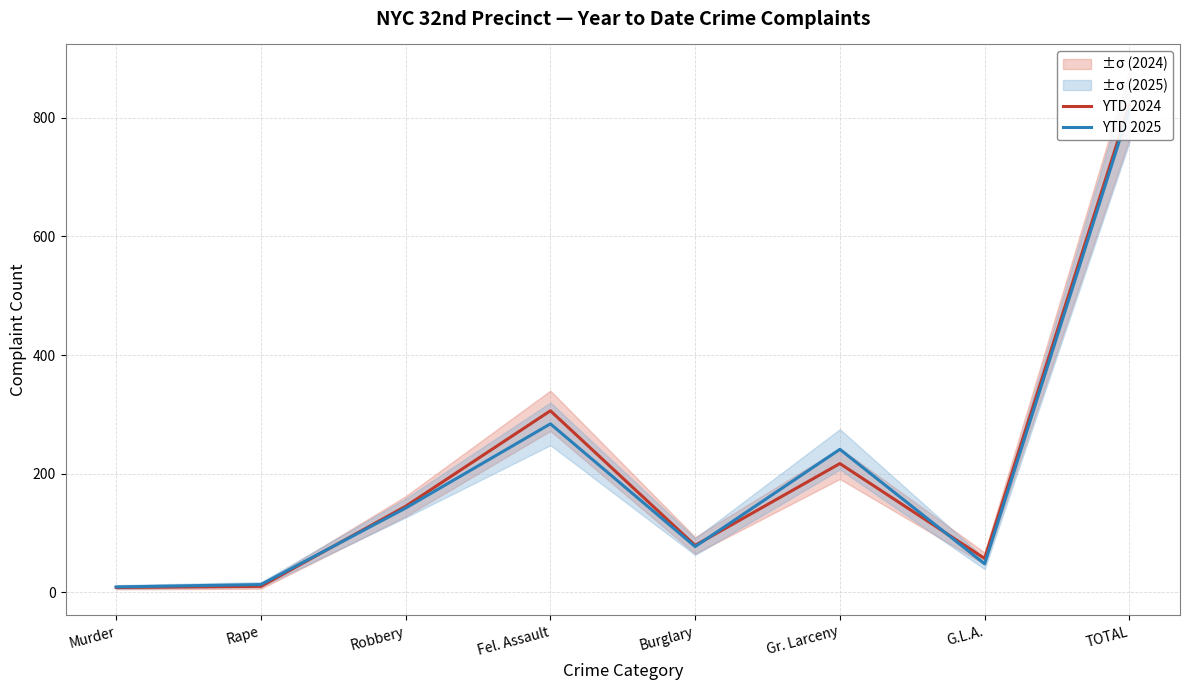

The value of YTD 2025 at Murder is 9. True or false?

True